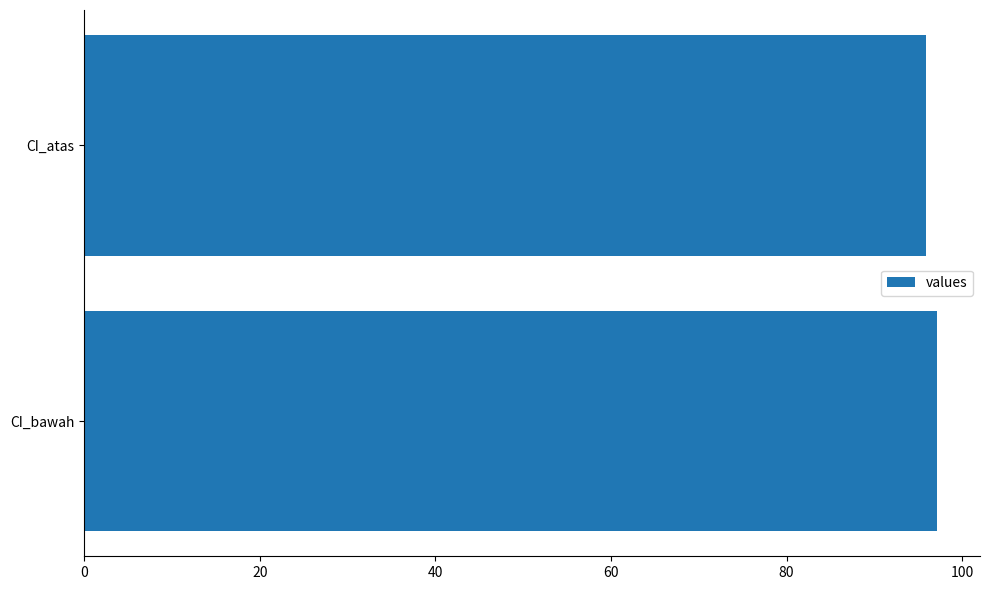

Rank the categories by value from lowest to highest.

CI_atas, CI_bawah